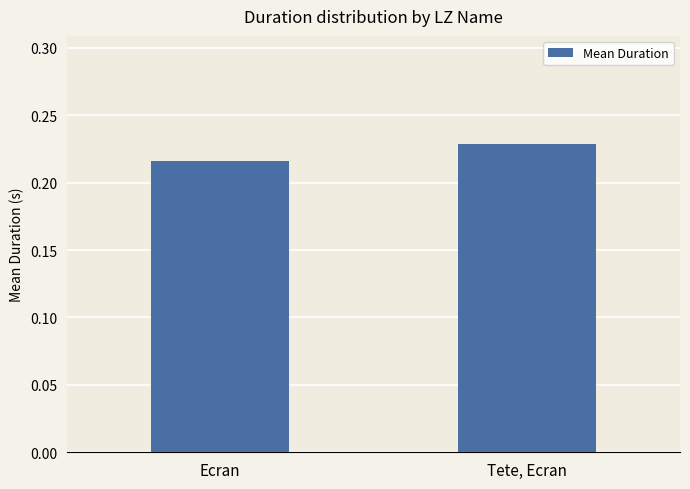

Does the chart contain stacked bars?

No